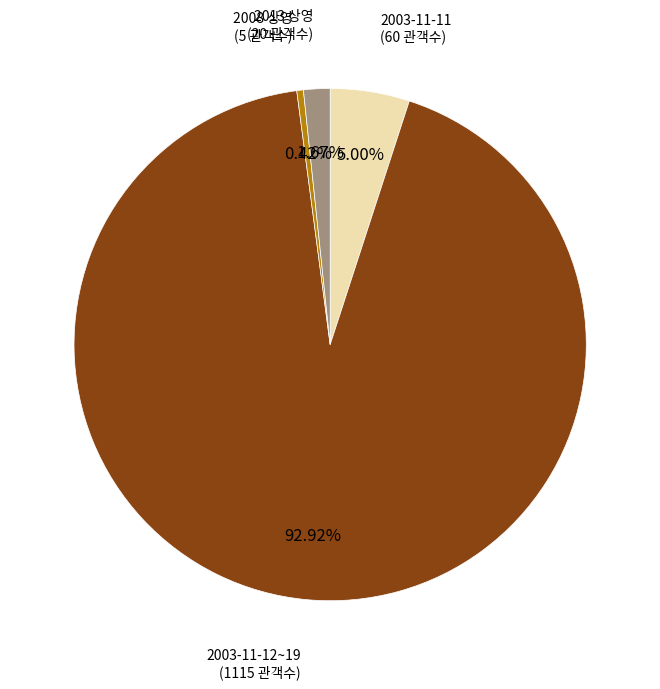

Is there a majority slice in this chart?

Yes